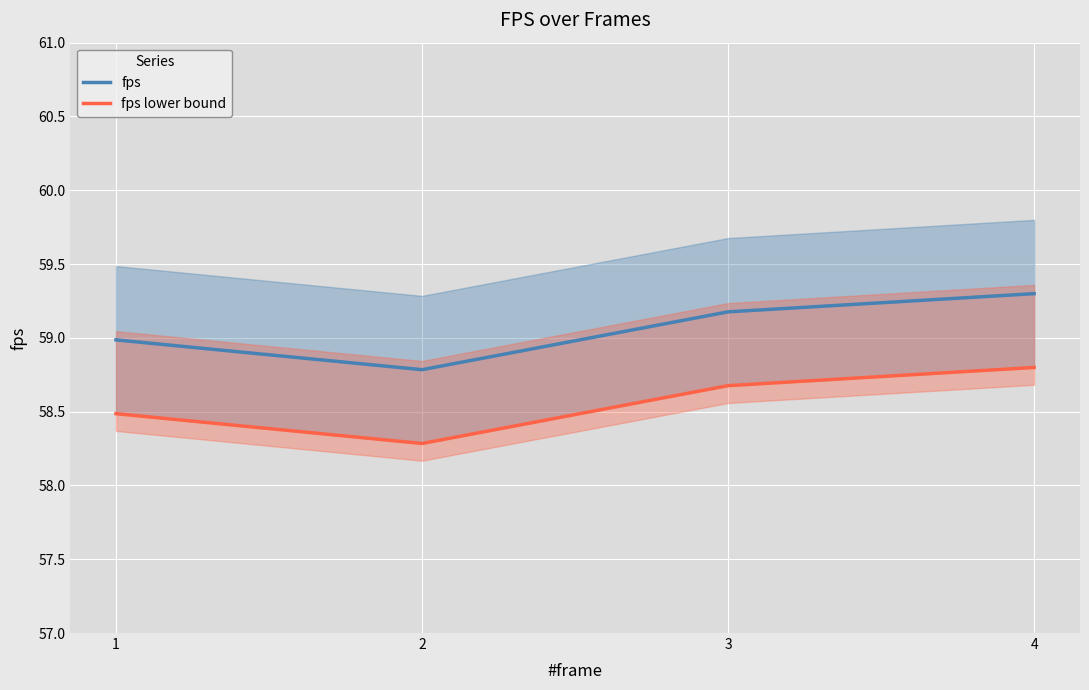

List the labels in order of fps value, smallest first.

2, 1, 3, 4